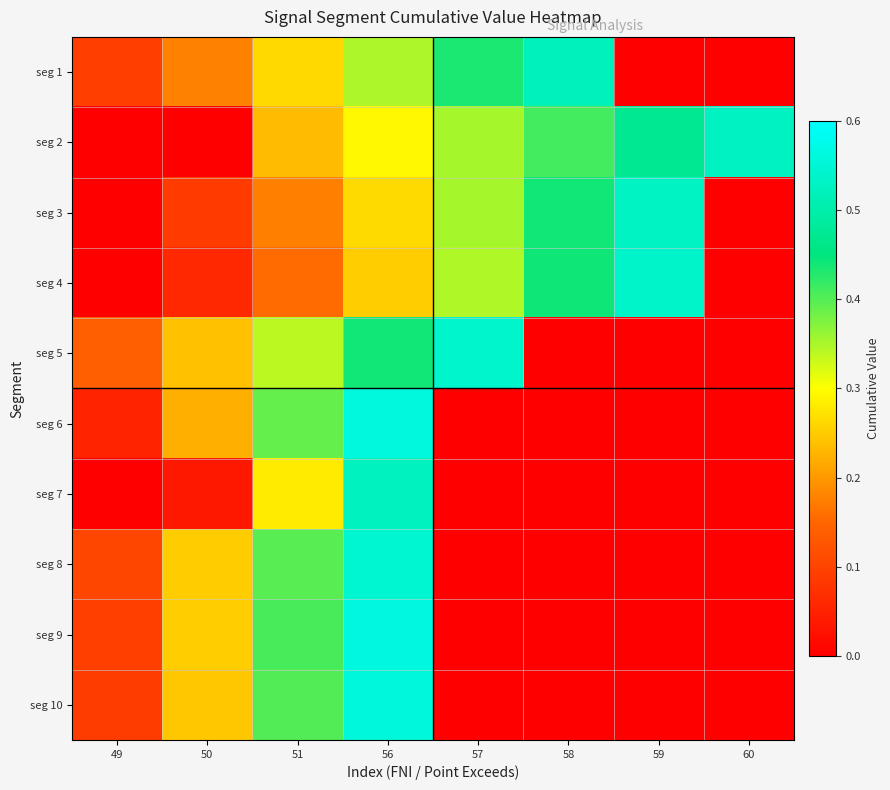

Which category has the highest value across all series?

56